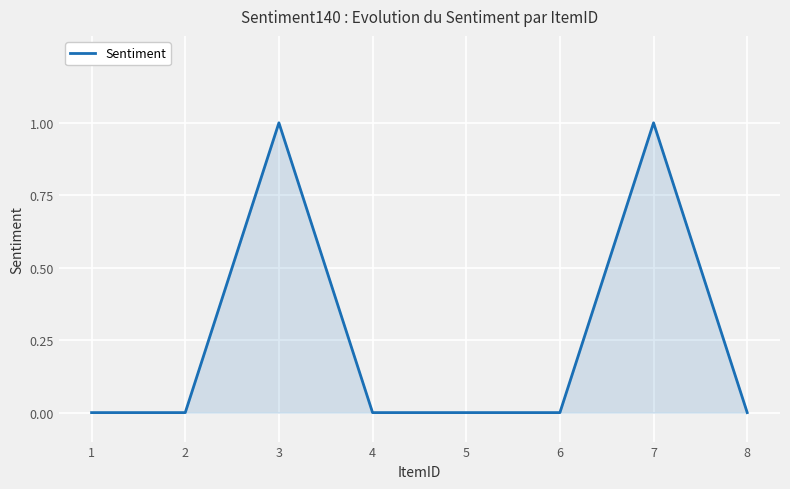

How many lines are shown in the chart?

1